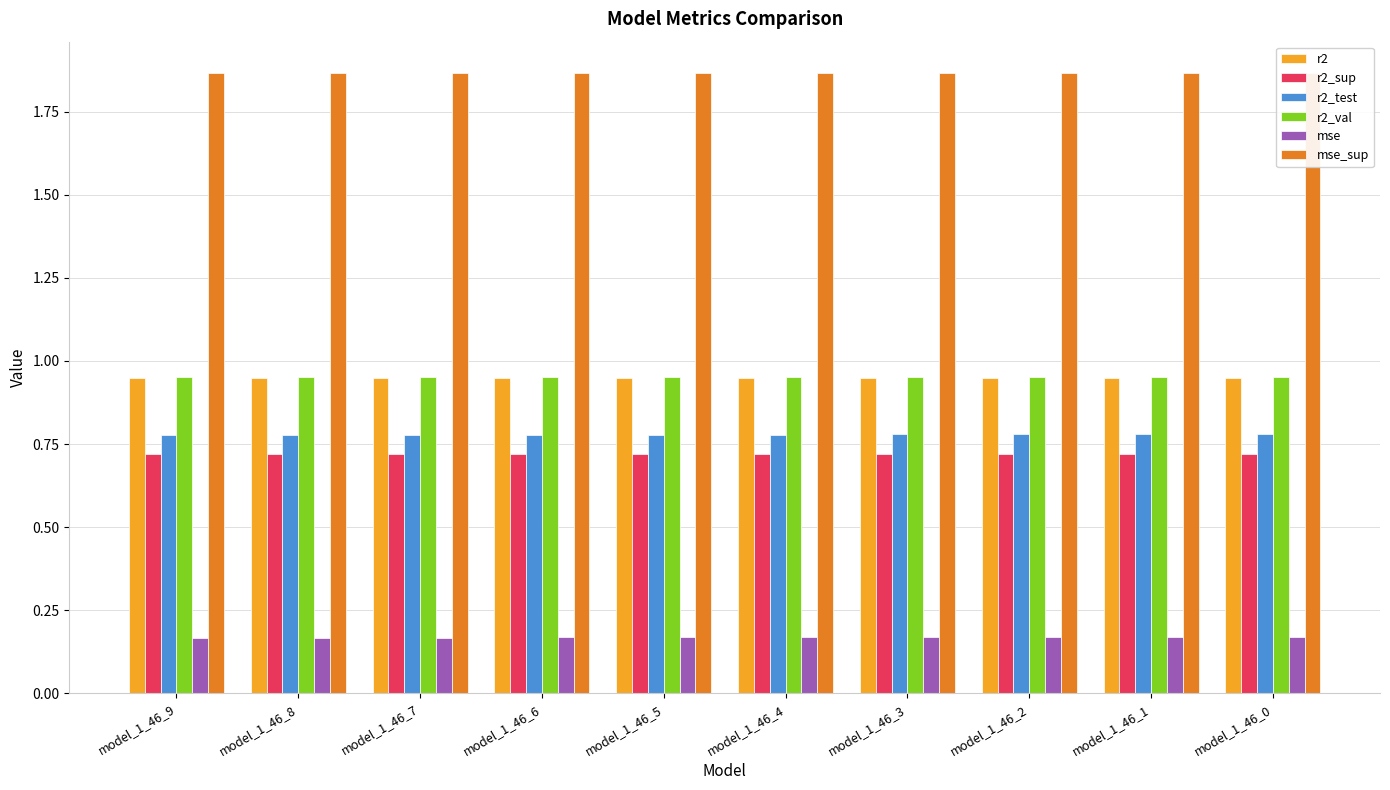

Count the number of data series in this chart.

6